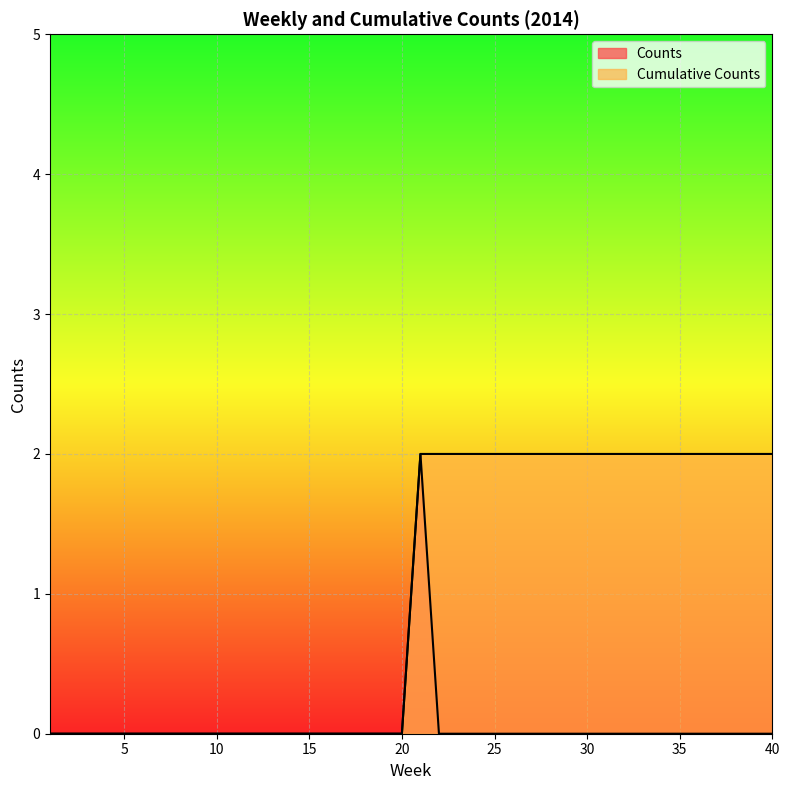

How many lines are shown in the chart?

2